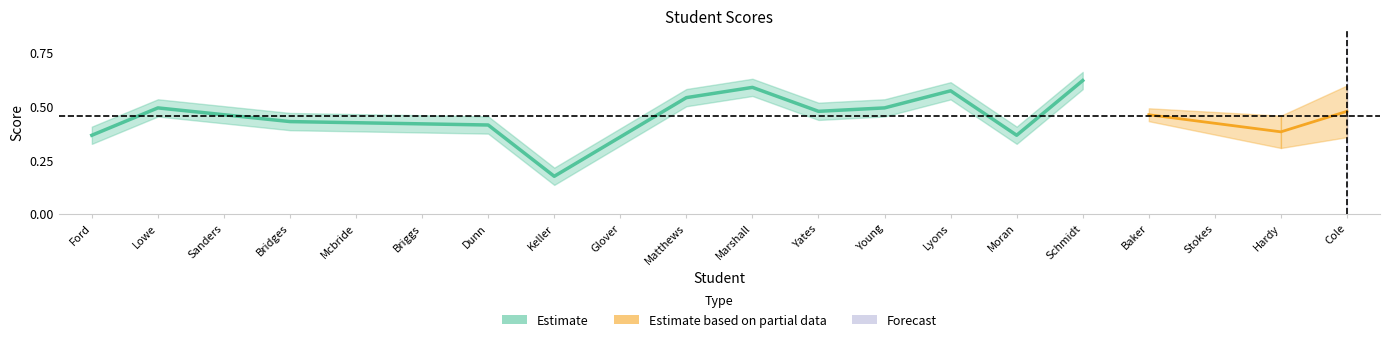

What is the sum of the values at Moran and Dunn?

0.8